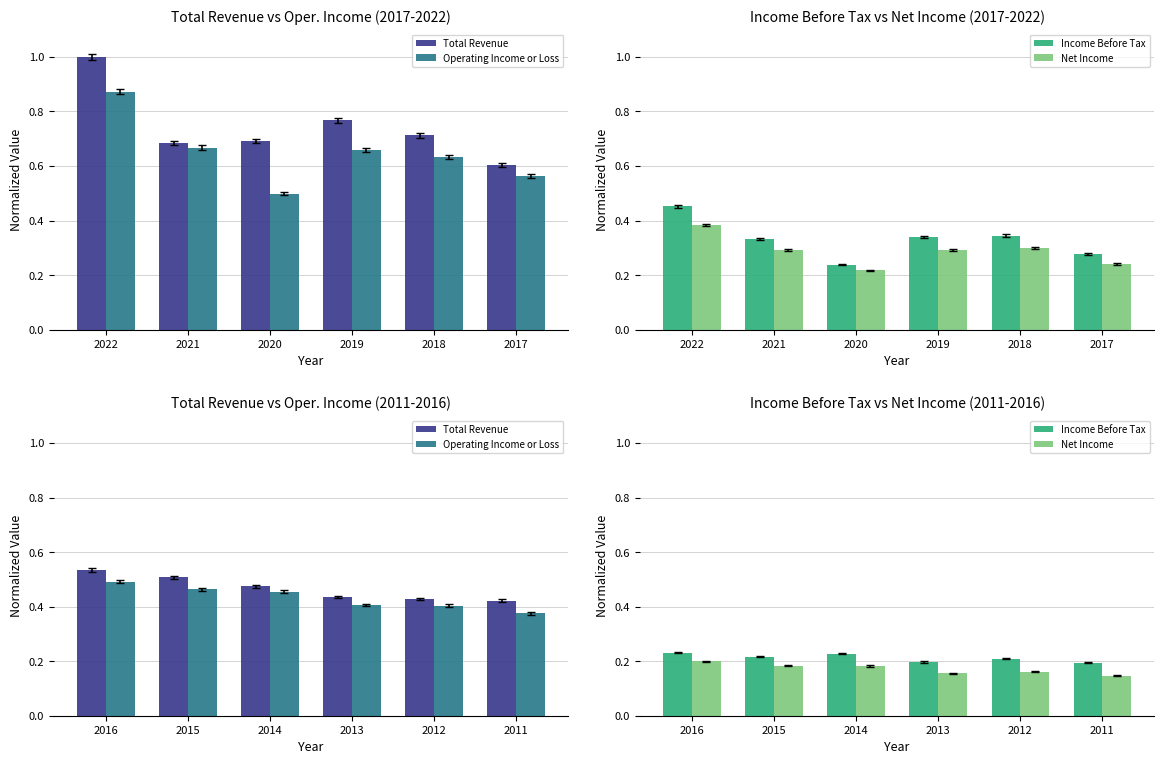

Rank the series at 2016 from highest to lowest value.

Total Revenue, Operating Income or Loss, Income Before Tax, Net Income